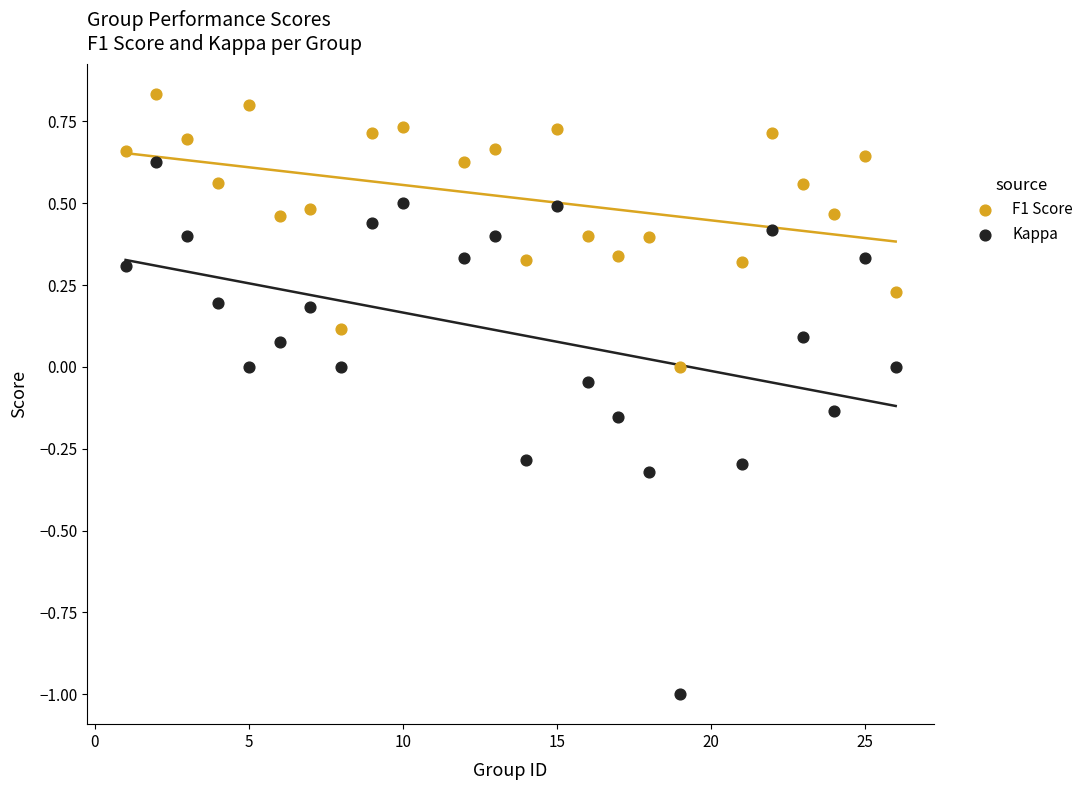

Which series reaches the maximum Y coordinate?

F1 Score